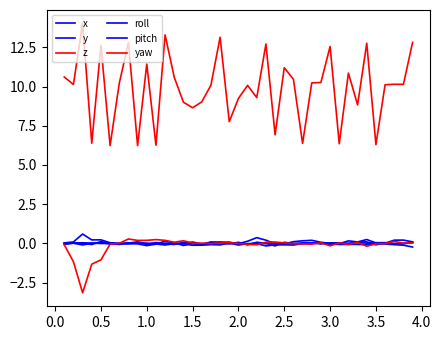

In x, how many points are higher than both neighbors (excluding endpoints)?

12